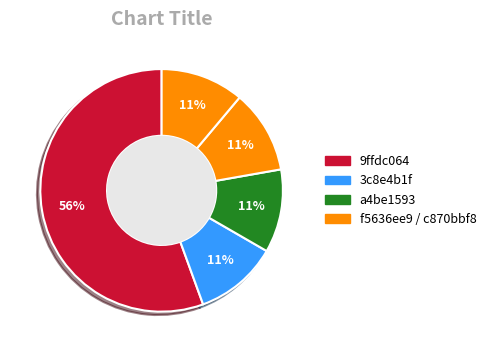

How many segments does this pie chart have?

5